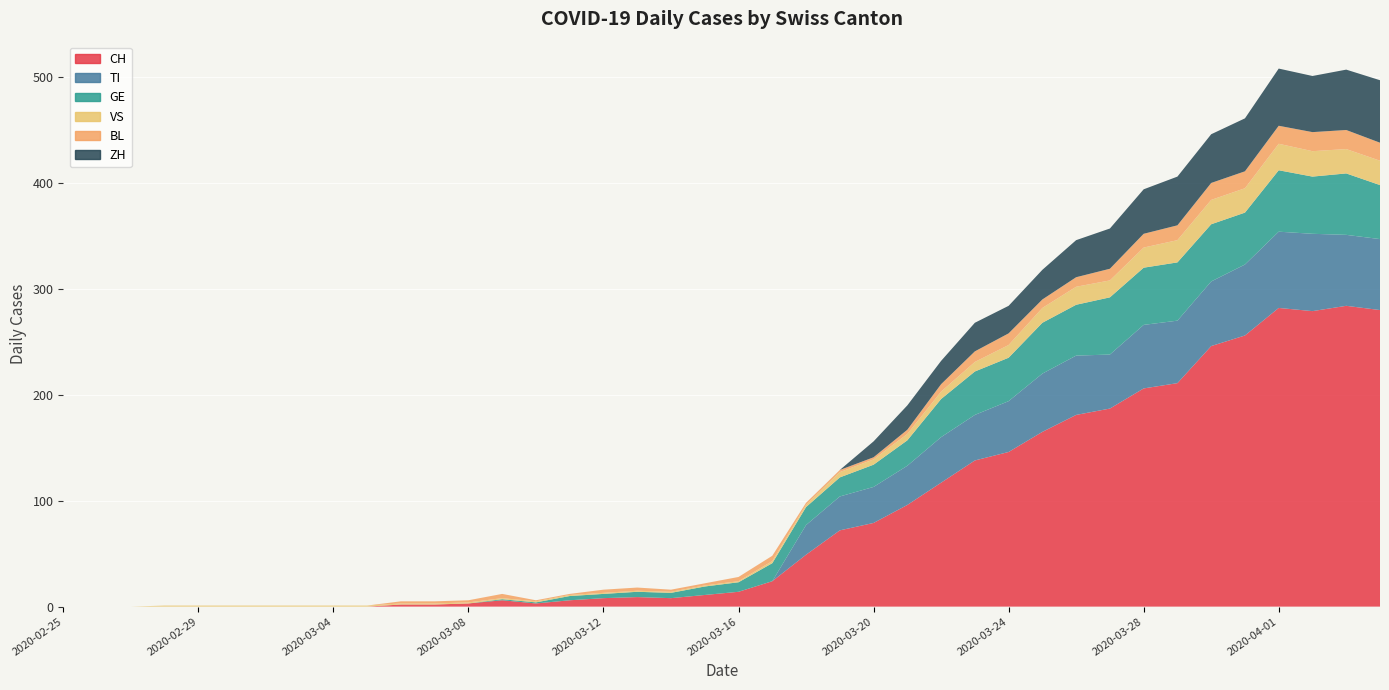

Reading left to right, what are all the values shown in this chart?

CH: 2020-02-25=0	2020-02-26=0	2020-02-27=0	2020-02-28=0	2020-02-29=0	2020-03-01=0	2020-03-02=0	2020-03-03=0	2020-03-04=0	2020-03-05=0	2020-03-06=2	2020-03-07=2	2020-03-08=3	2020-03-09=6	2020-03-10=3	2020-03-11=6	2020-03-12=8	2020-03-13=9	2020-03-14=8	2020-03-15=11	2020-03-16=14	2020-03-17=24	2020-03-18=49	2020-03-19=72	2020-03-20=79	2020-03-21=96	2020-03-22=117	2020-03-23=138	2020-03-24=146	2020-03-25=165	2020-03-26=181	2020-03-27=187	2020-03-28=206	2020-03-29=211	2020-03-30=246	2020-03-31=256	2020-04-01=282	2020-04-02=279	2020-04-03=284	2020-04-04=280
TI: 2020-02-25=0	2020-02-26=0	2020-02-27=0	2020-02-28=0	2020-02-29=0	2020-03-01=0	2020-03-02=0	2020-03-03=0	2020-03-04=0	2020-03-05=0	2020-03-06=0	2020-03-07=0	2020-03-08=0	2020-03-09=0	2020-03-10=0	2020-03-11=0	2020-03-12=0	2020-03-13=0	2020-03-14=0	2020-03-15=0	2020-03-16=0	2020-03-17=0	2020-03-18=28	2020-03-19=32	2020-03-20=34	2020-03-21=37	2020-03-22=43	2020-03-23=43	2020-03-24=48	2020-03-25=55	2020-03-26=56	2020-03-27=51	2020-03-28=60	2020-03-29=59	2020-03-30=61	2020-03-31=67	2020-04-01=72	2020-04-02=73	2020-04-03=67	2020-04-04=67
GE: 2020-02-25=0	2020-02-26=0	2020-02-27=0	2020-02-28=0	2020-02-29=0	2020-03-01=0	2020-03-02=0	2020-03-03=0	2020-03-04=0	2020-03-05=0	2020-03-06=0	2020-03-07=0	2020-03-08=0	2020-03-09=1	2020-03-10=1	2020-03-11=4	2020-03-12=4	2020-03-13=5	2020-03-14=5	2020-03-15=8	2020-03-16=9	2020-03-17=17	2020-03-18=17	2020-03-19=18	2020-03-20=21	2020-03-21=24	2020-03-22=36	2020-03-23=41	2020-03-24=41	2020-03-25=48	2020-03-26=48	2020-03-27=54	2020-03-28=54	2020-03-29=55	2020-03-30=54	2020-03-31=49	2020-04-01=58	2020-04-02=54	2020-04-03=58	2020-04-04=51
VS: 2020-02-25=0	2020-02-26=0	2020-02-27=0	2020-02-28=1	2020-02-29=1	2020-03-01=1	2020-03-02=1	2020-03-03=1	2020-03-04=1	2020-03-05=1	2020-03-06=1	2020-03-07=1	2020-03-08=1	2020-03-09=1	2020-03-10=1	2020-03-11=1	2020-03-12=1	2020-03-13=1	2020-03-14=1	2020-03-15=1	2020-03-16=1	2020-03-17=2	2020-03-18=2	2020-03-19=5	2020-03-20=5	2020-03-21=6	2020-03-22=7	2020-03-23=9	2020-03-24=12	2020-03-25=14	2020-03-26=17	2020-03-27=16	2020-03-28=19	2020-03-29=21	2020-03-30=23	2020-03-31=23	2020-04-01=25	2020-04-02=24	2020-04-03=23	2020-04-04=23
BL: 2020-02-25=0	2020-02-26=0	2020-02-27=0	2020-02-28=0	2020-02-29=0	2020-03-01=0	2020-03-02=0	2020-03-03=0	2020-03-04=0	2020-03-05=0	2020-03-06=2	2020-03-07=2	2020-03-08=2	2020-03-09=4	2020-03-10=1	2020-03-11=1	2020-03-12=3	2020-03-13=3	2020-03-14=2	2020-03-15=2	2020-03-16=4	2020-03-17=5	2020-03-18=2	2020-03-19=2	2020-03-20=2	2020-03-21=4	2020-03-22=7	2020-03-23=10	2020-03-24=11	2020-03-25=8	2020-03-26=9	2020-03-27=11	2020-03-28=13	2020-03-29=14	2020-03-30=16	2020-03-31=16	2020-04-01=17	2020-04-02=18	2020-04-03=18	2020-04-04=17
ZH: 2020-02-25=0	2020-02-26=0	2020-02-27=0	2020-02-28=0	2020-02-29=0	2020-03-01=0	2020-03-02=0	2020-03-03=0	2020-03-04=0	2020-03-05=0	2020-03-06=0	2020-03-07=0	2020-03-08=0	2020-03-09=0	2020-03-10=0	2020-03-11=0	2020-03-12=0	2020-03-13=0	2020-03-14=0	2020-03-15=0	2020-03-16=0	2020-03-17=0	2020-03-18=0	2020-03-19=0	2020-03-20=15	2020-03-21=23	2020-03-22=22	2020-03-23=27	2020-03-24=26	2020-03-25=28	2020-03-26=35	2020-03-27=38	2020-03-28=42	2020-03-29=46	2020-03-30=46	2020-03-31=50	2020-04-01=54	2020-04-02=53	2020-04-03=57	2020-04-04=59